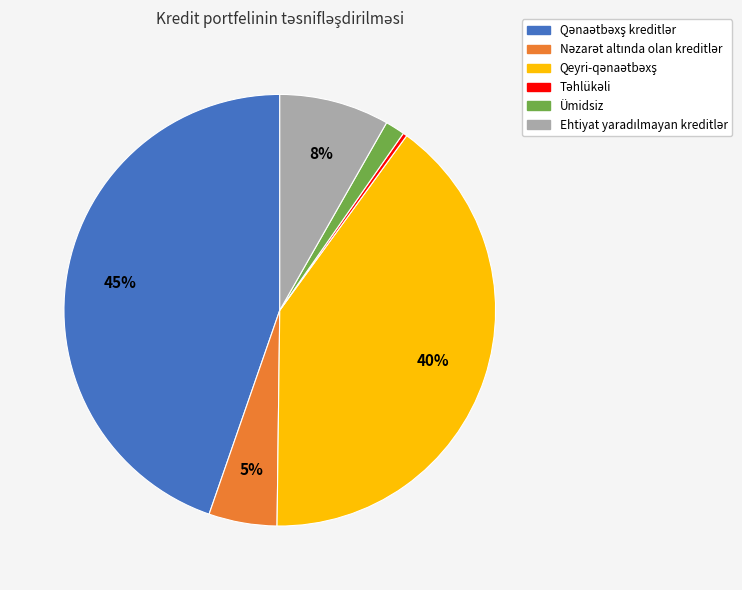

To the nearest percent, what is the average slice percentage?

17%